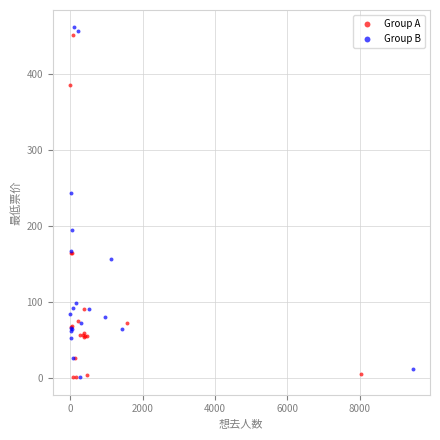

Which series has the widest spread of Y values?

Group B